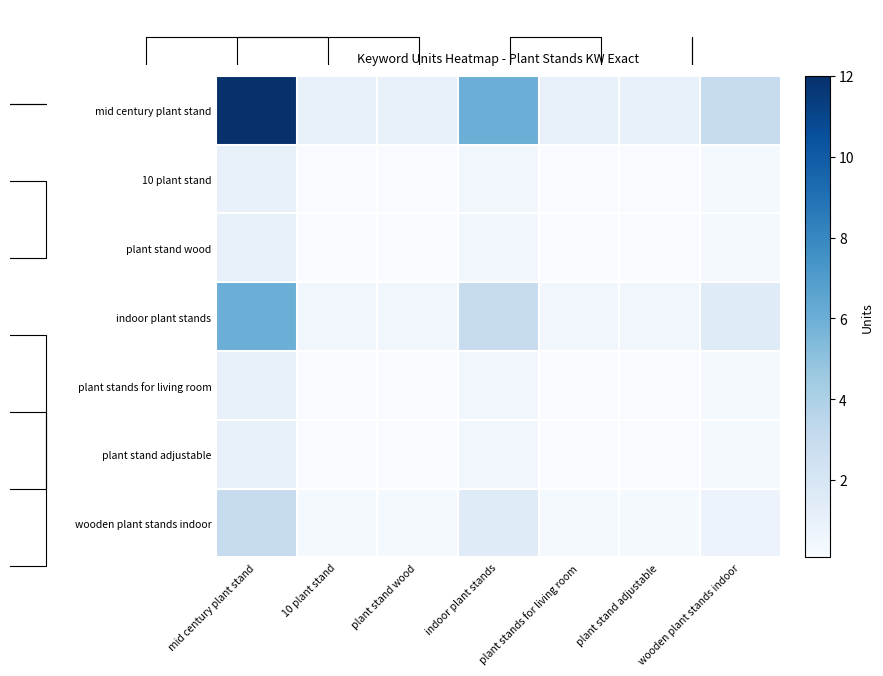

How many series are shown in this chart?

7